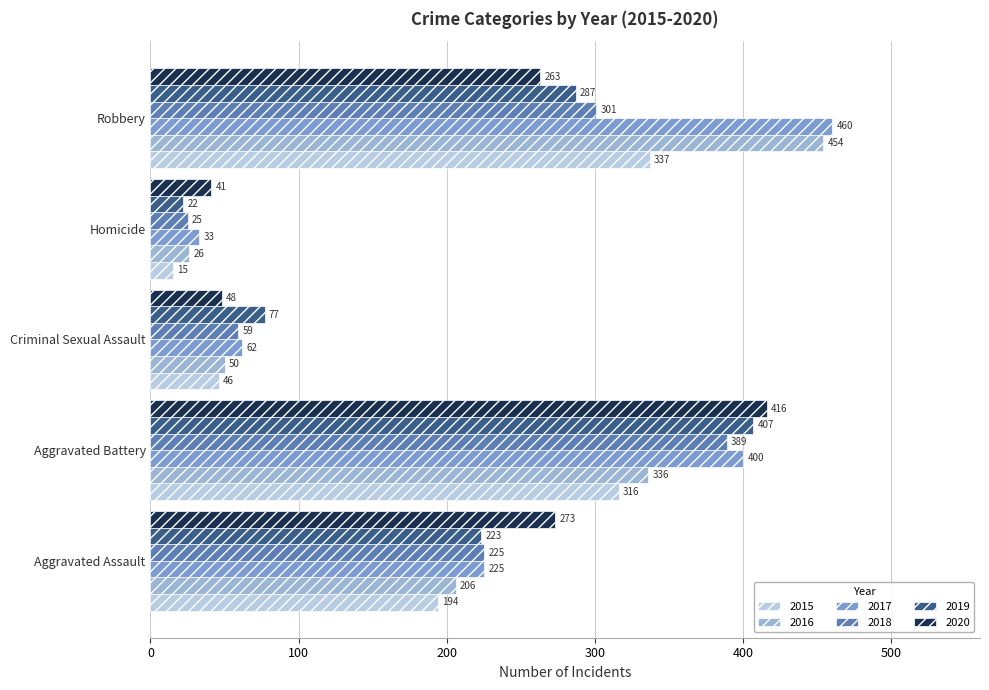

At how many categories does at least one series exceed 443?

1